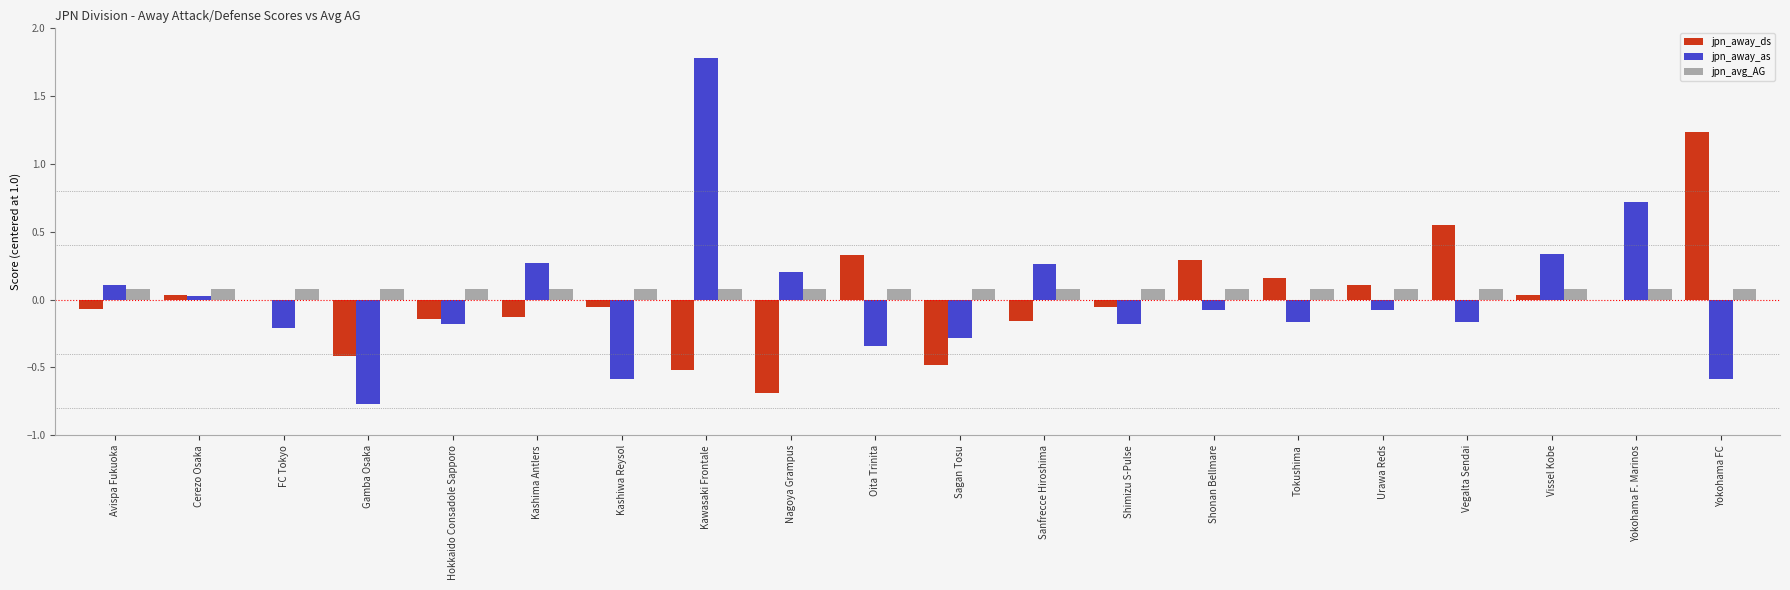

Between Kashiwa Reysol and Shonan Bellmare, which series saw the biggest shift?

jpn_away_as